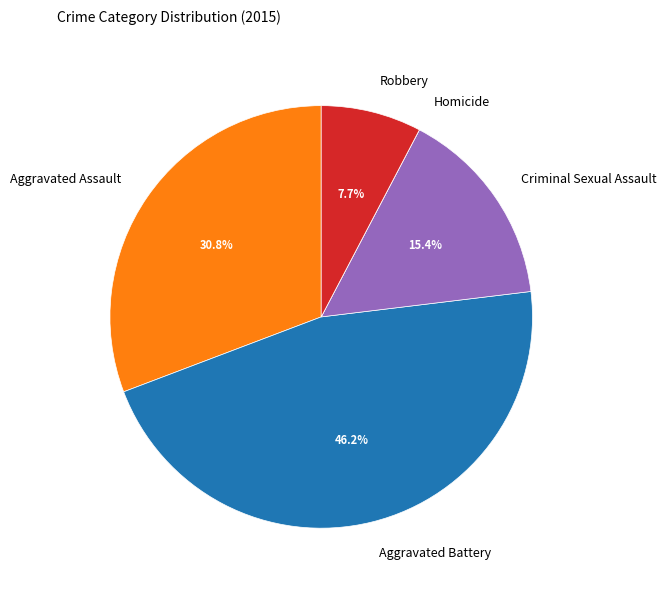

What is the largest slice in the pie chart?

Aggravated Battery